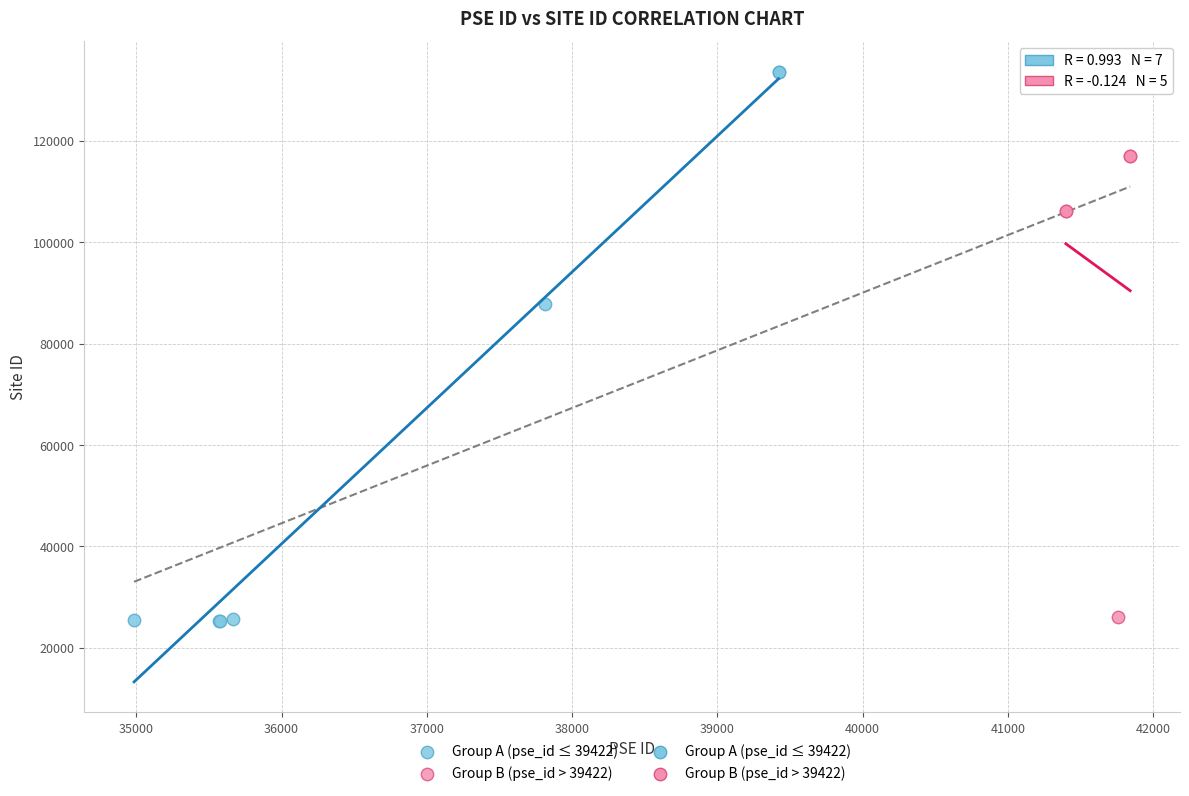

Which series reaches the maximum Y coordinate?

Group A (pse_id ≤ 39422)